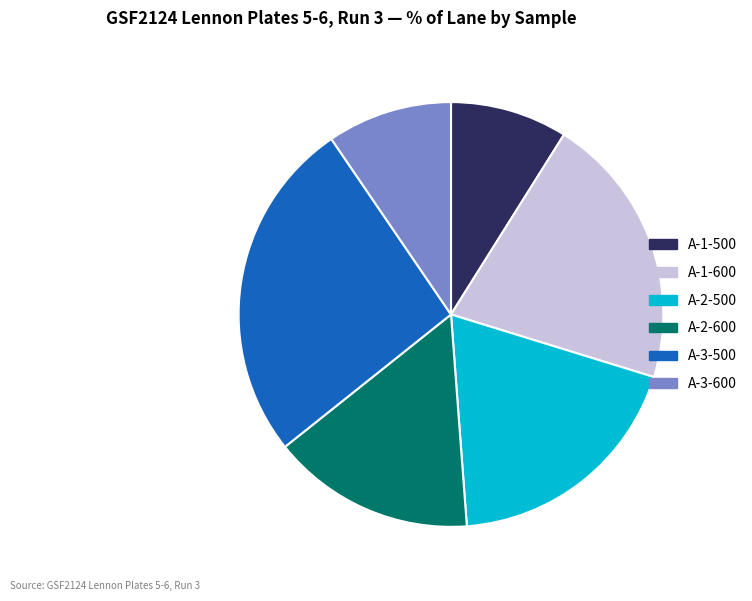

Which has a higher value, A-2-500 or A-1-500?

A-2-500